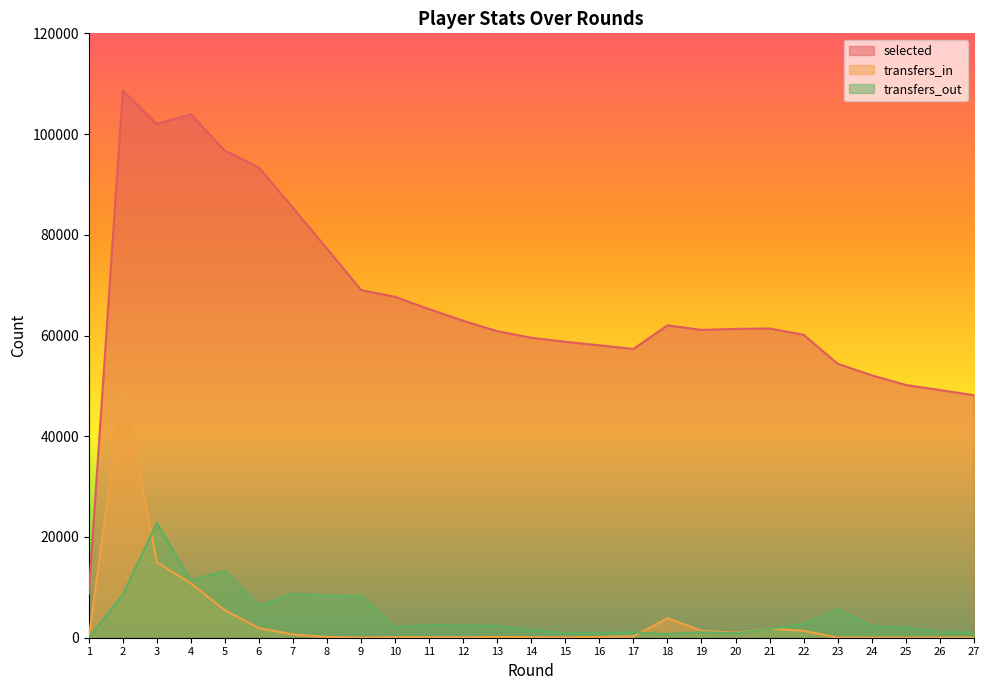

Which category has the lowest value across all series?

1